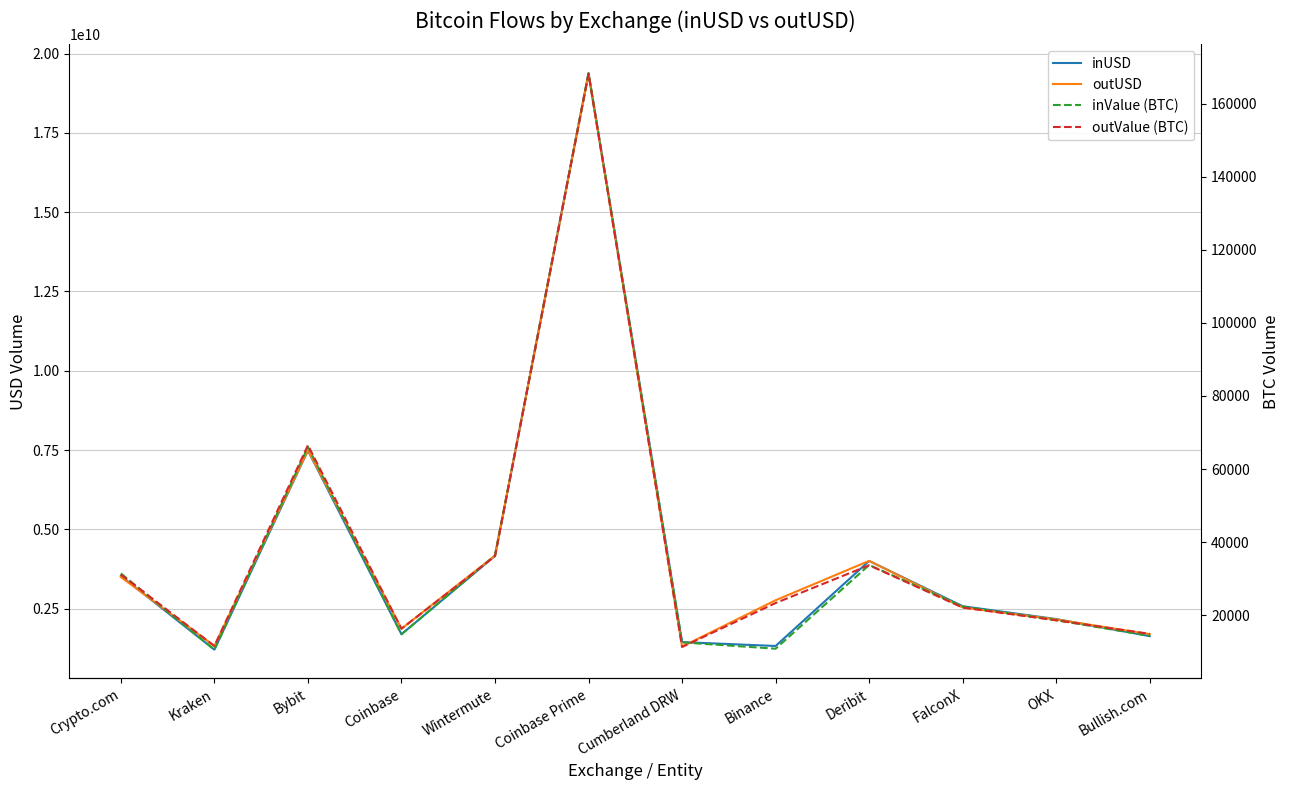

At which category does the chart reach its peak across all series?

Coinbase Prime